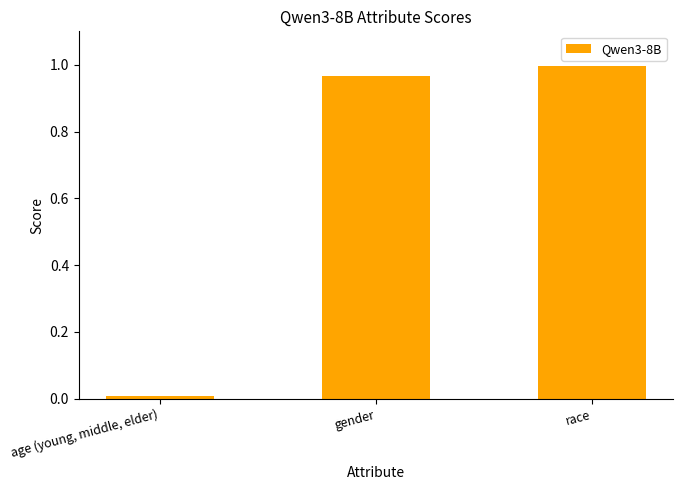

How many bars are there in total?

3